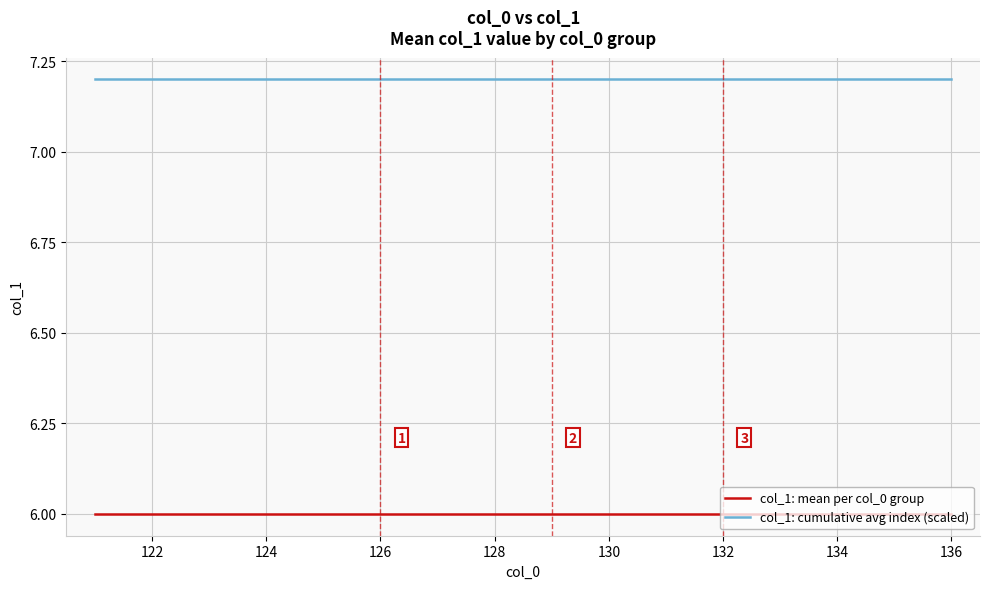

What are all the series names shown in the legend?

col_1: mean per col_0 group, col_1: cumulative avg index (scaled)